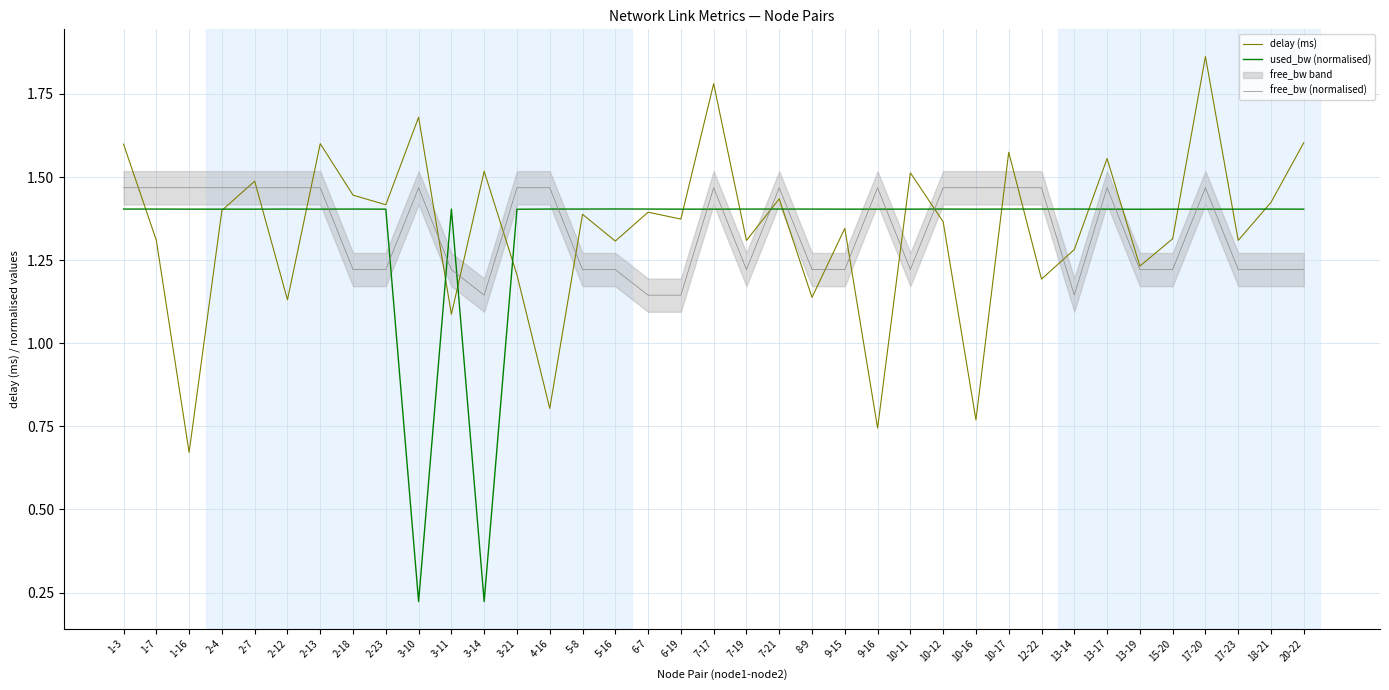

How many lines are shown in the chart?

3